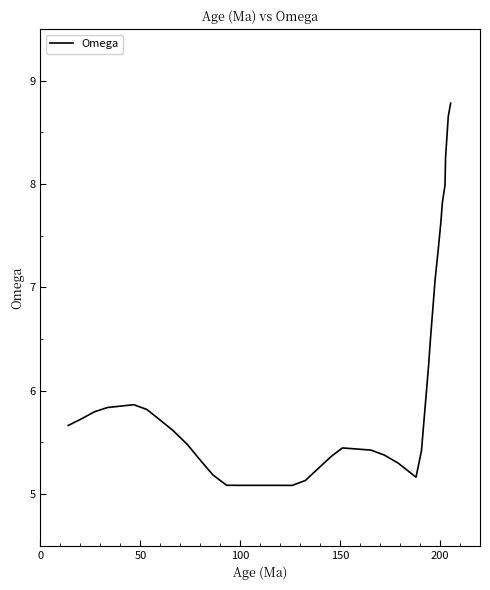

What is the maximum value shown in the chart?

8.8